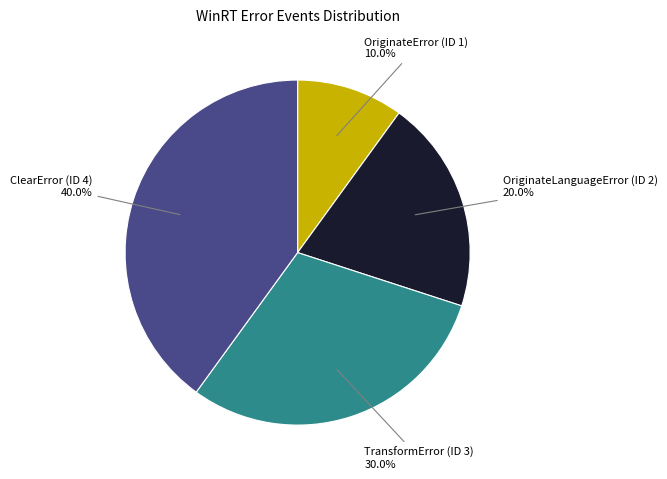

Which has a higher value, OriginateError (ID 1) or TransformError (ID 3)?

TransformError (ID 3)